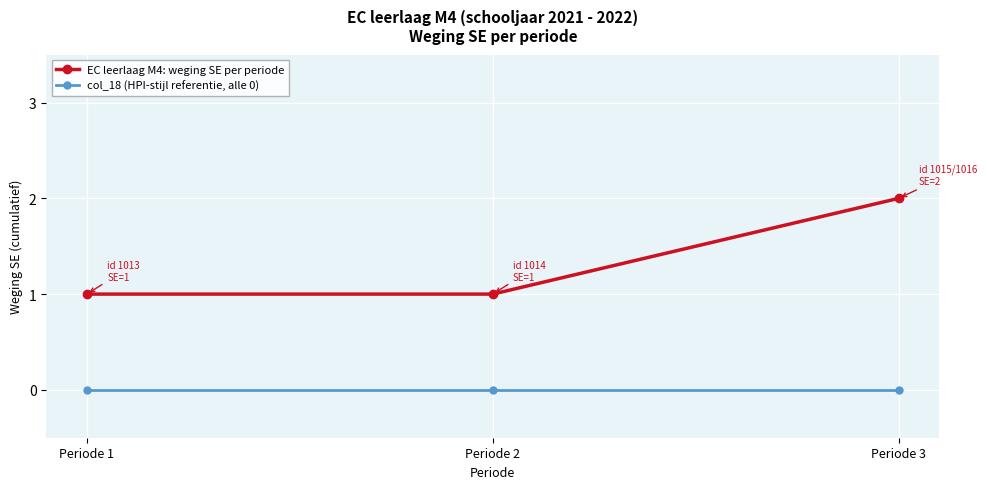

The value of EC leerlaag M4: weging SE per periode at Periode 1 is 0. True or false?

False